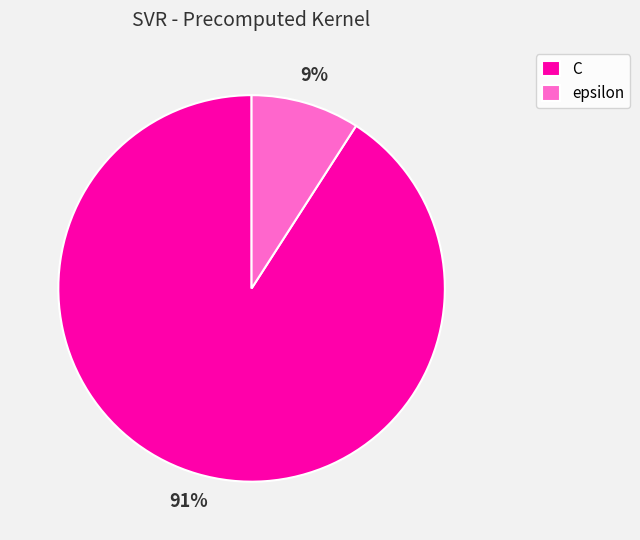

The epsilon slice represents 15% of the pie. True or false?

False